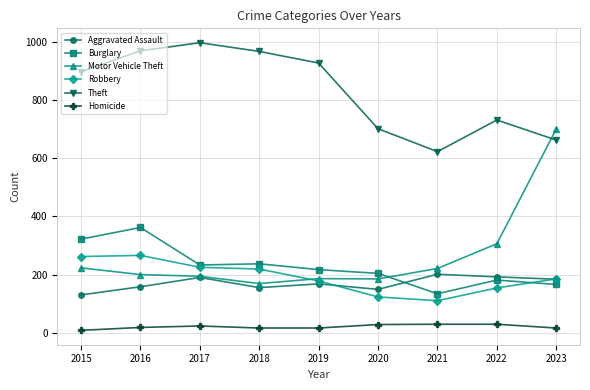

Rank the series by their maximum value, from lowest to highest.

Homicide, Aggravated Assault, Robbery, Burglary, Motor Vehicle Theft, Theft